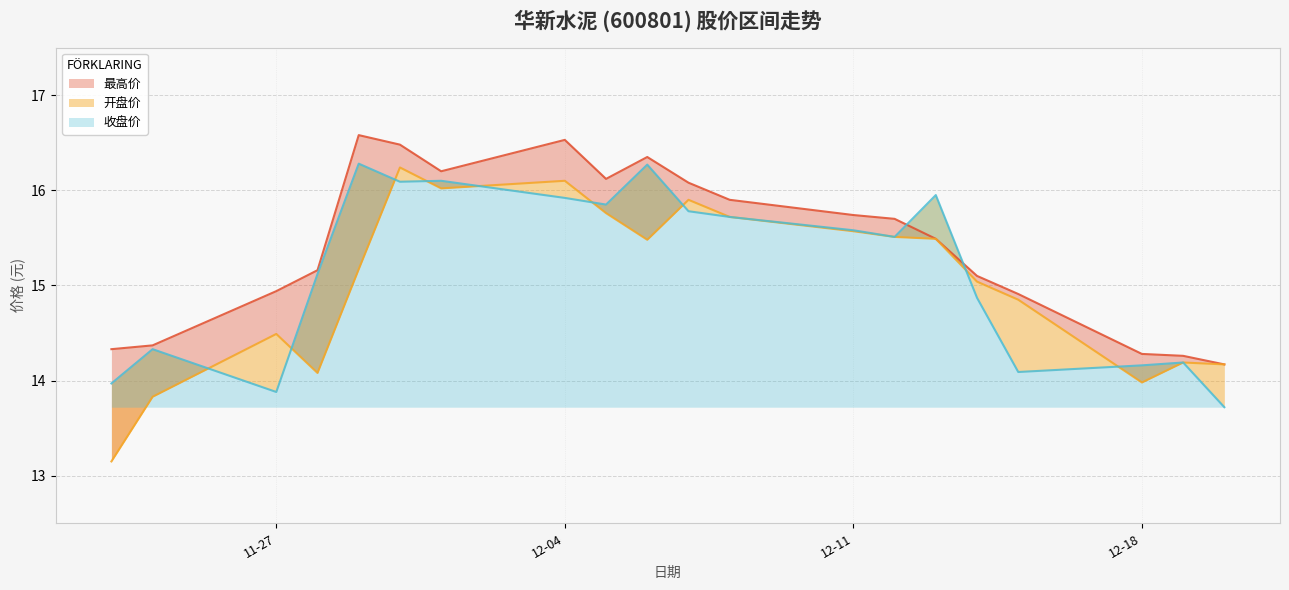

What is the average value of the 开盘价 series?

15.0